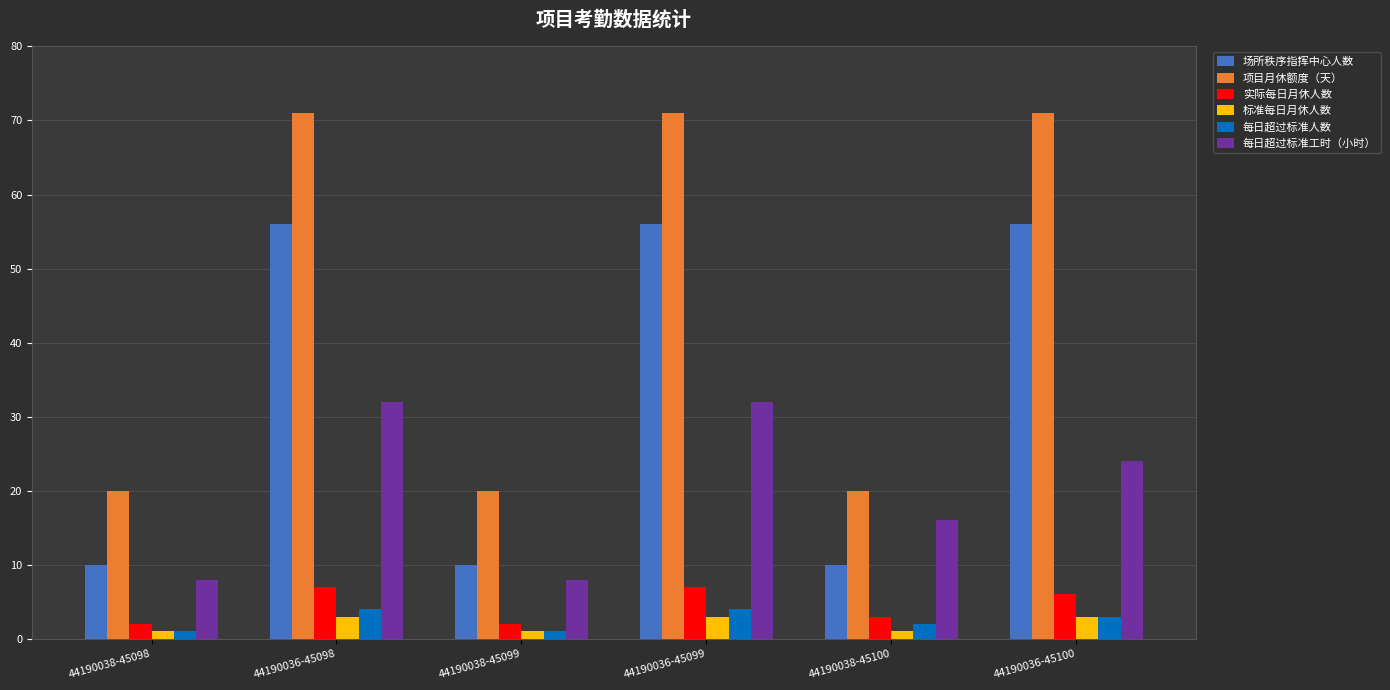

Is the value of 每日超过标准工时（小时） at 44190038-45098 greater than the value of 标准每日月休人数 at 44190038-45100?

Yes